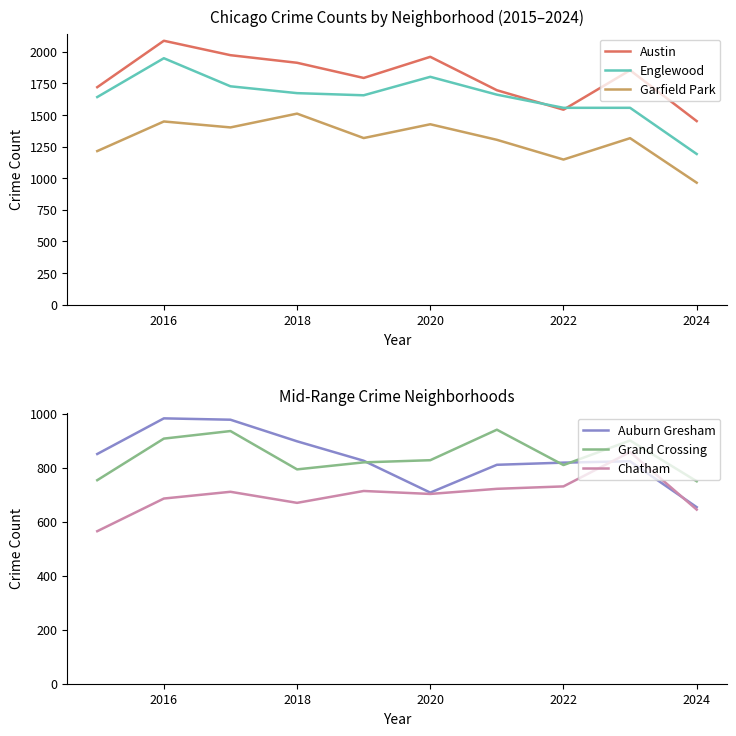

How many data points in Chatham are above 711?

4